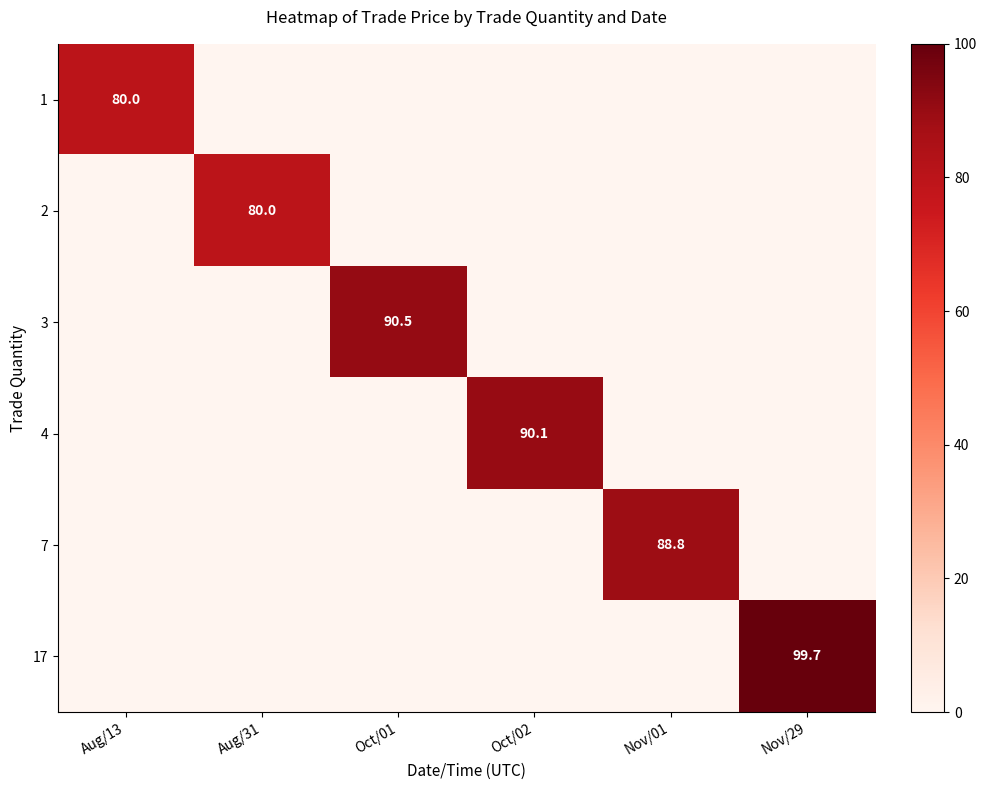

At how many categories does at least one series exceed 72?

6